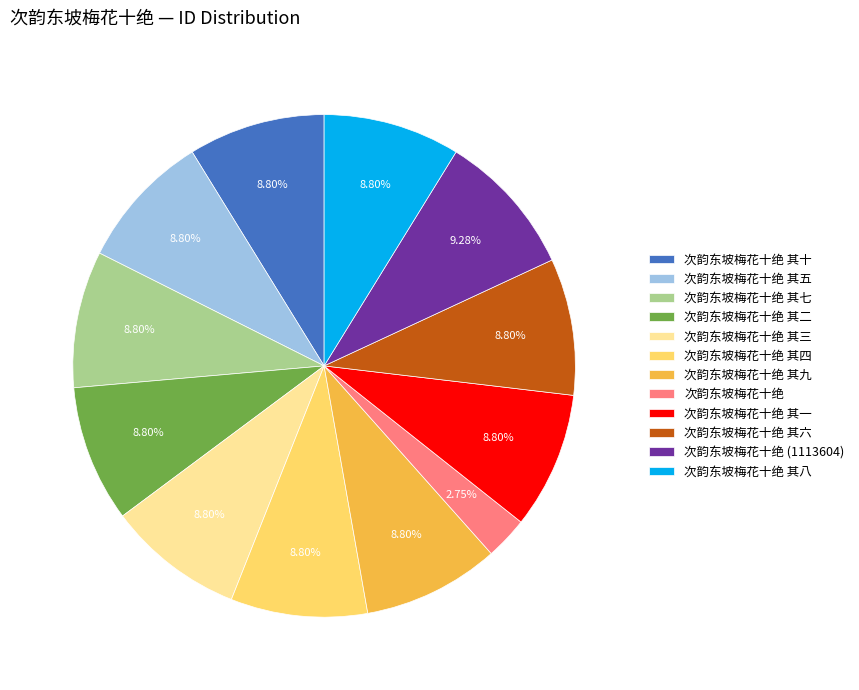

How many segments does this pie chart have?

12